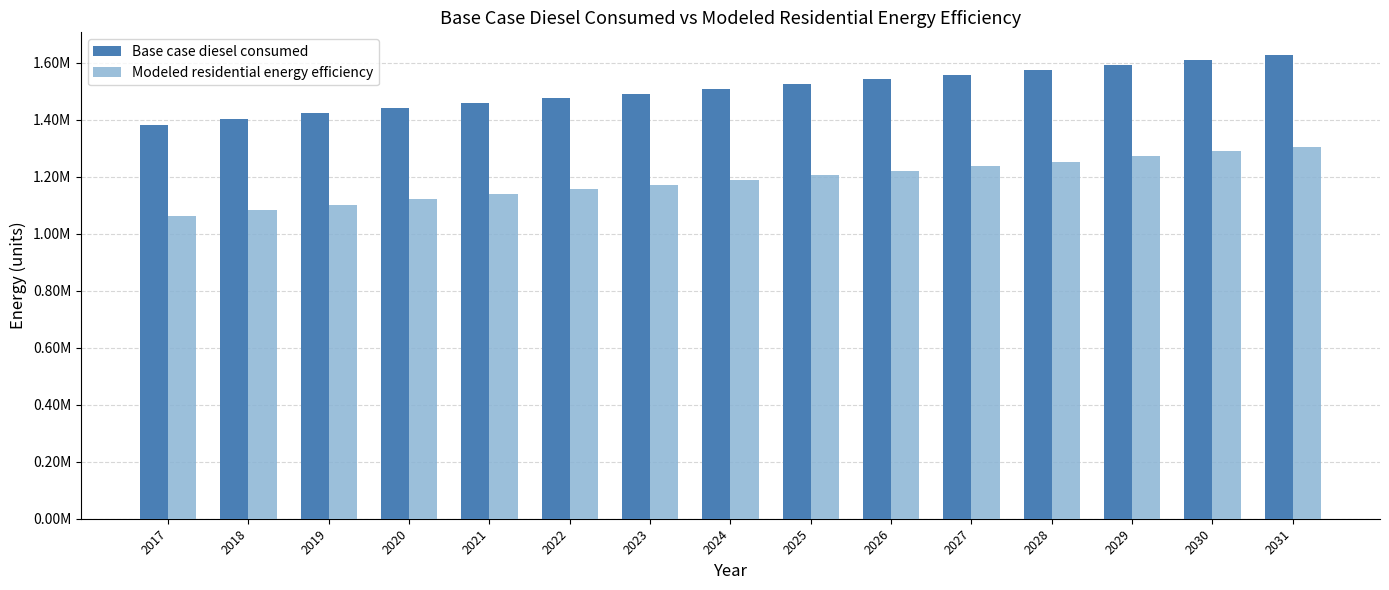

What are all the series names shown in the legend?

Base case diesel consumed, Modeled residential energy efficiency